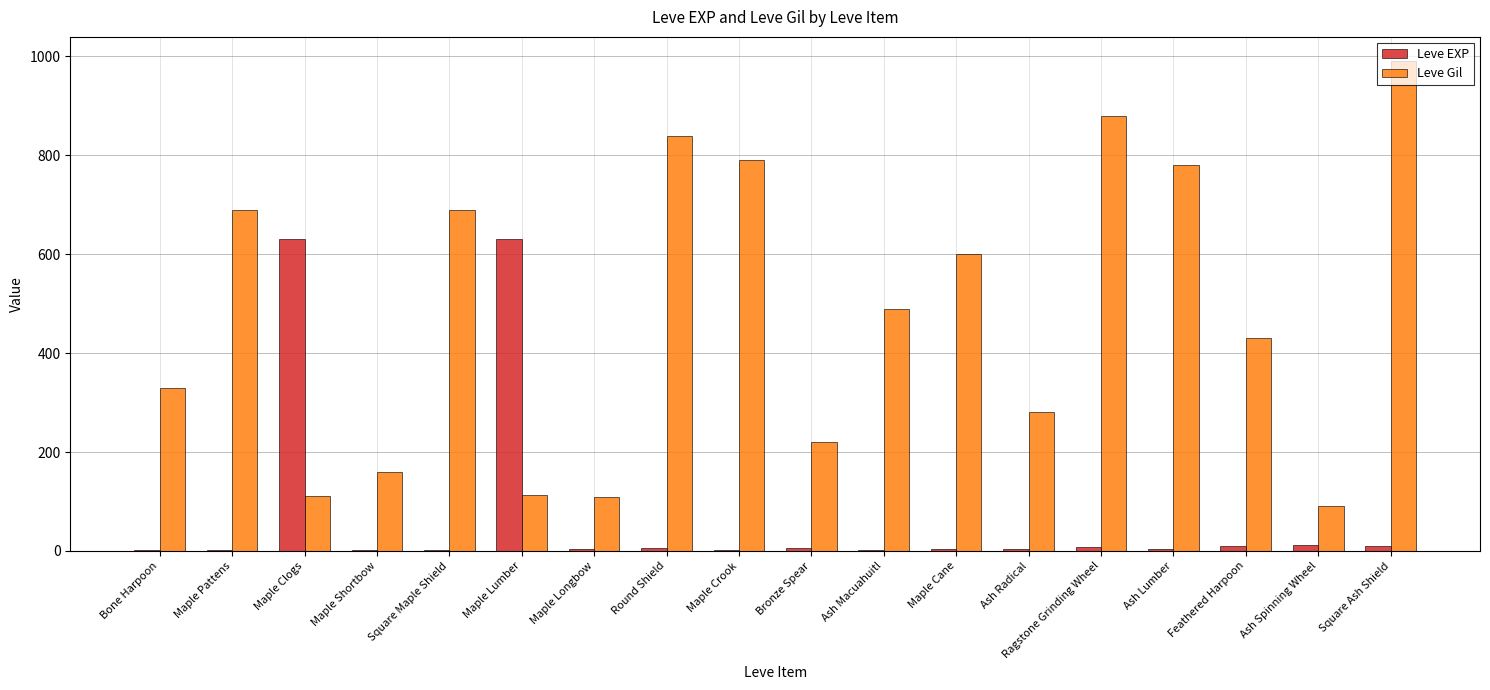

Which category has the highest value across all series?

Square Ash Shield